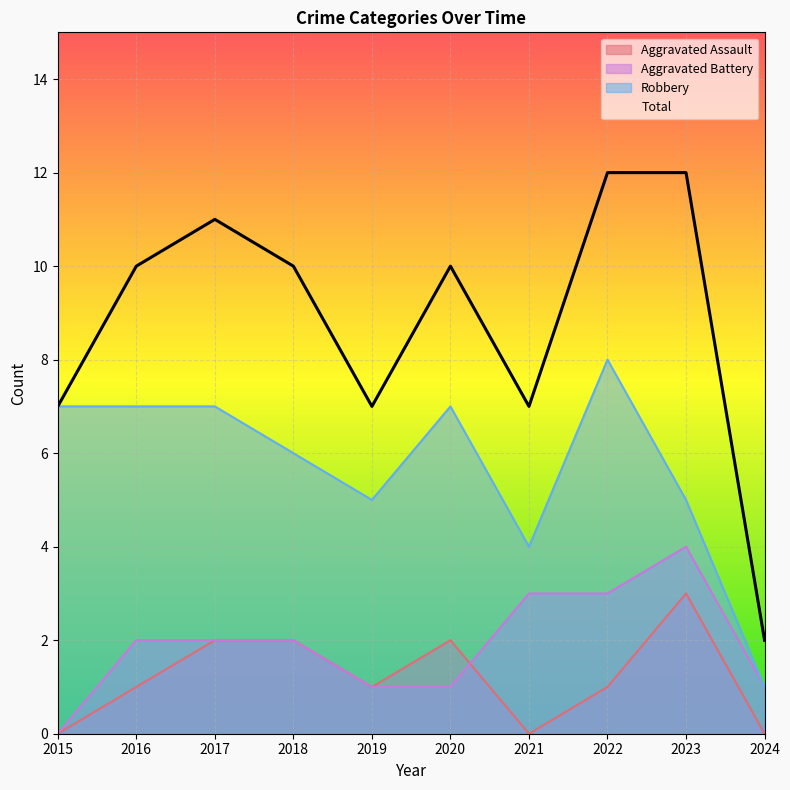

At how many categories does at least one series exceed 3?

9